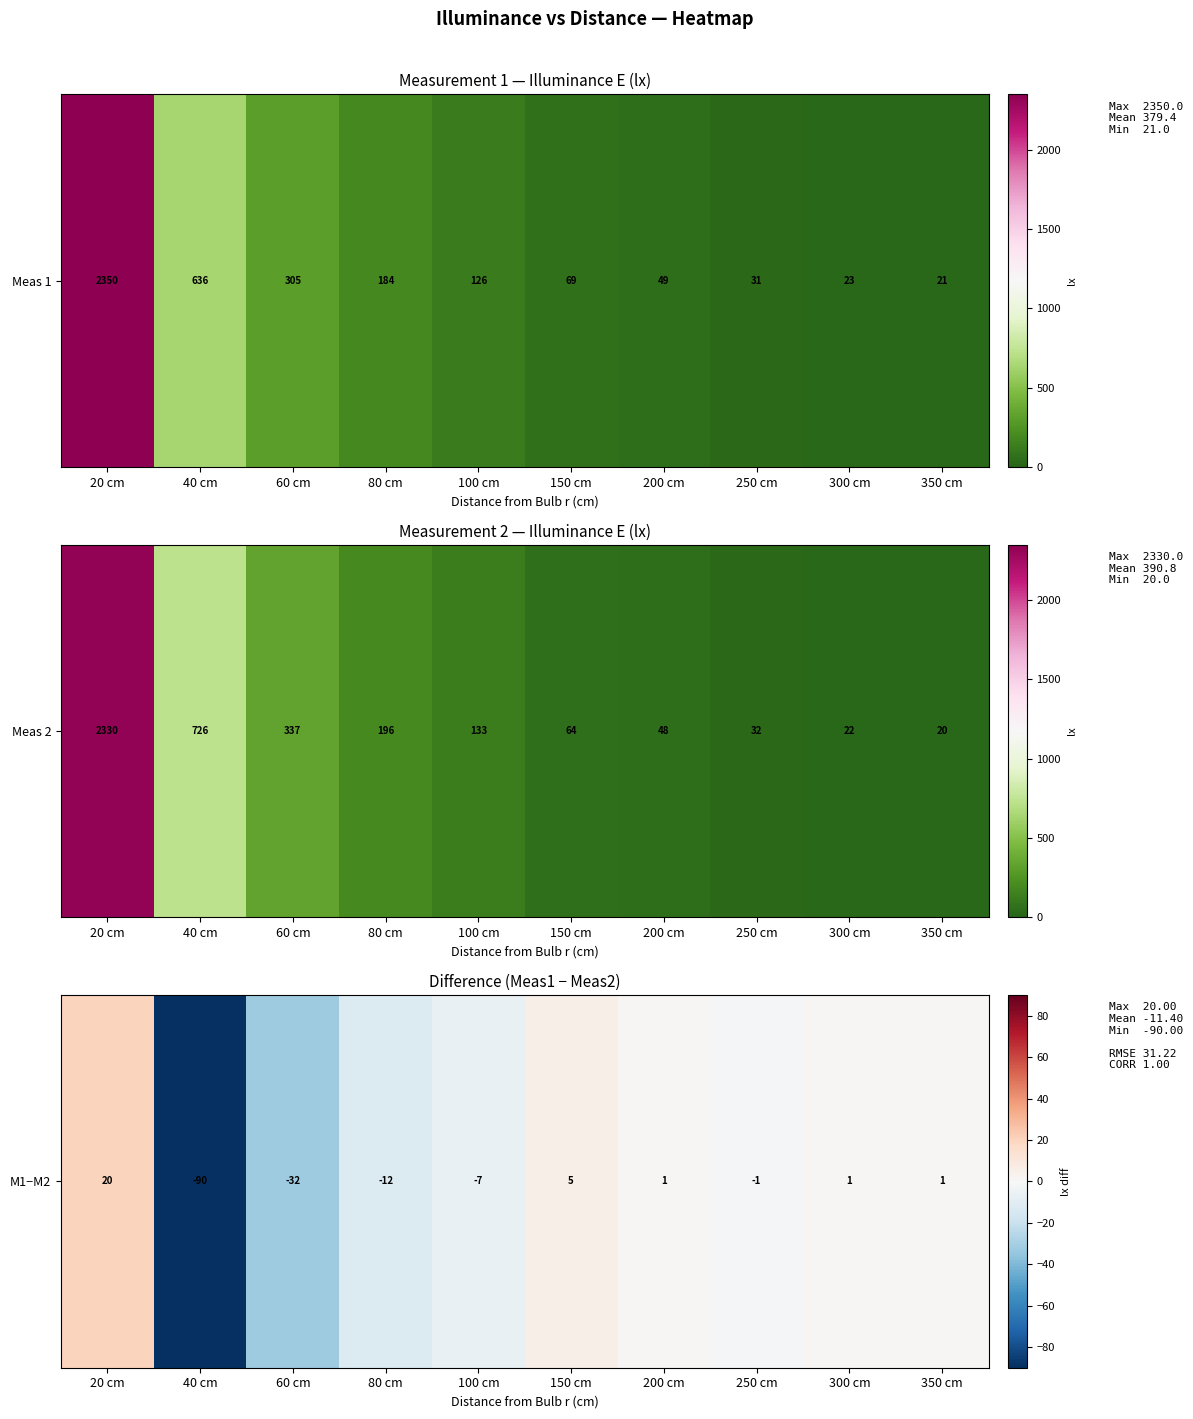

Which label corresponds to the smallest value in the chart?

40 cm